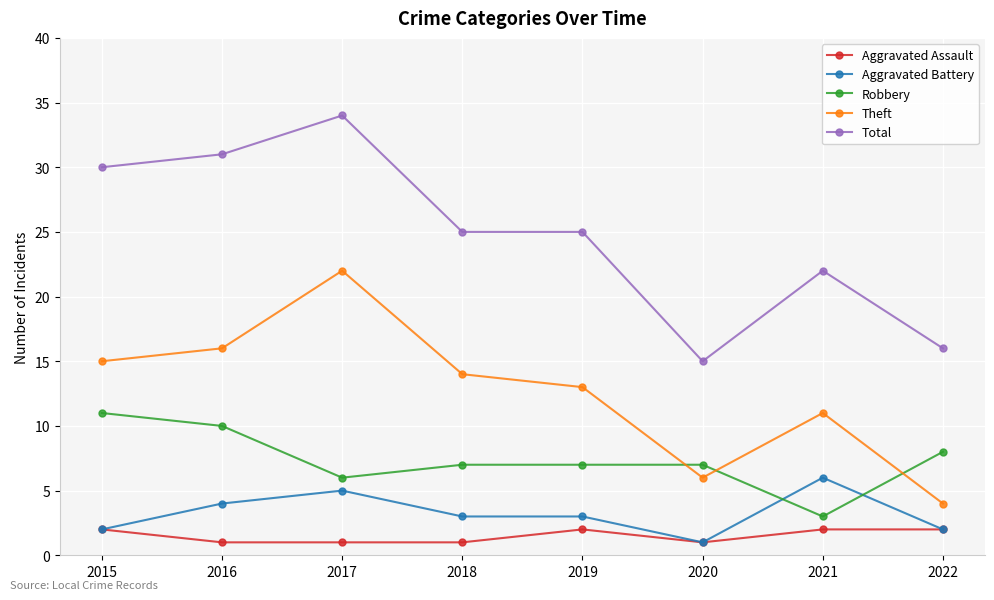

Is the value of Theft at 2020 greater than the value of Robbery at 2019?

No